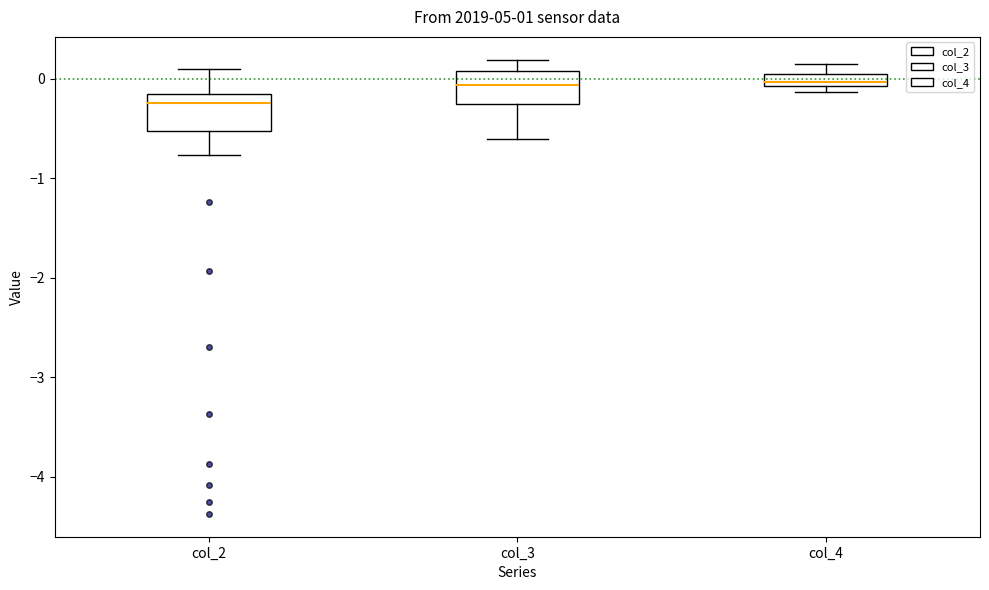

Where is the lower edge of the box for col_3 on the y-axis? The values are not printed on the chart, so give them approximately, as read against the axis.

-0.3